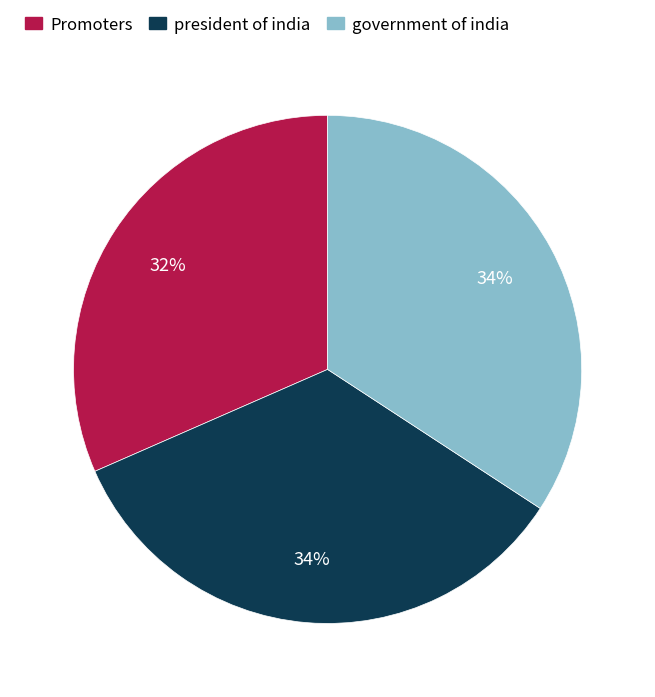

To the nearest percent, what is the average slice percentage?

33%